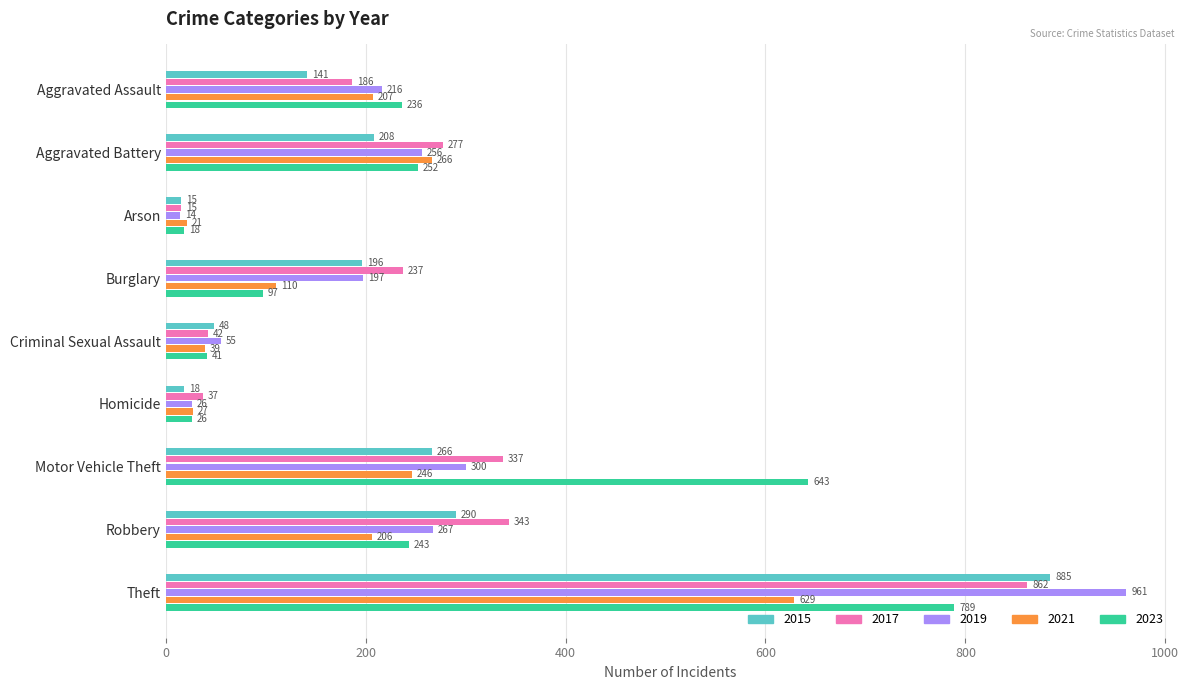

The value of 2021 at Arson is 21. True or false?

True